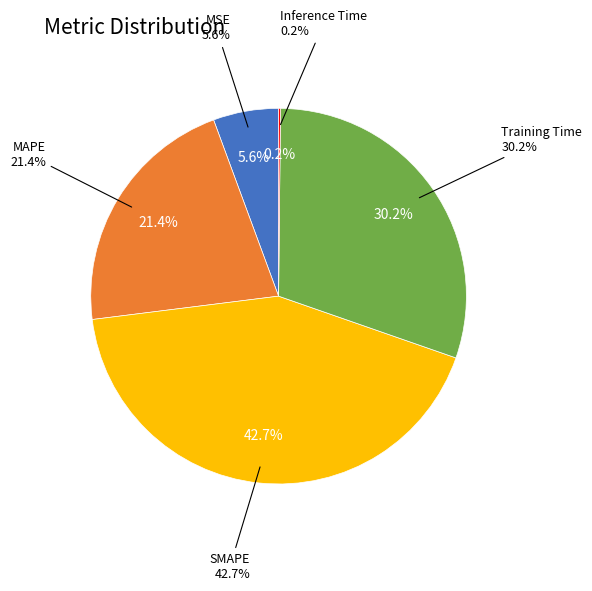

Combined, do Inference Time and MAPE account for over 50%?

No